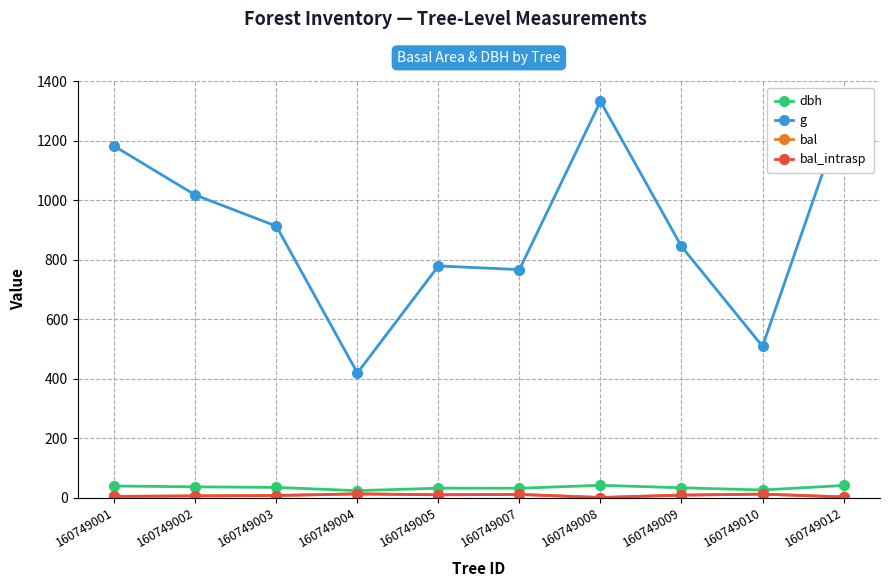

Reading left to right, what are all the values shown in this chart?

dbh: 38.8	36.0	34.1	23.1	31.5	31.2	41.2	32.8	25.4	40.6
g: 1182.4	1017.9	913.3	419.1	779.3	767.0	1333.2	845.0	508.7	1294.6
bal: 3.7	5.4	6.8	12.2	9.3	10.4	0.0	8.1	11.5	1.9
bal_intrasp: 3.7	5.4	6.8	12.2	9.3	10.4	0.0	8.1	11.5	1.9